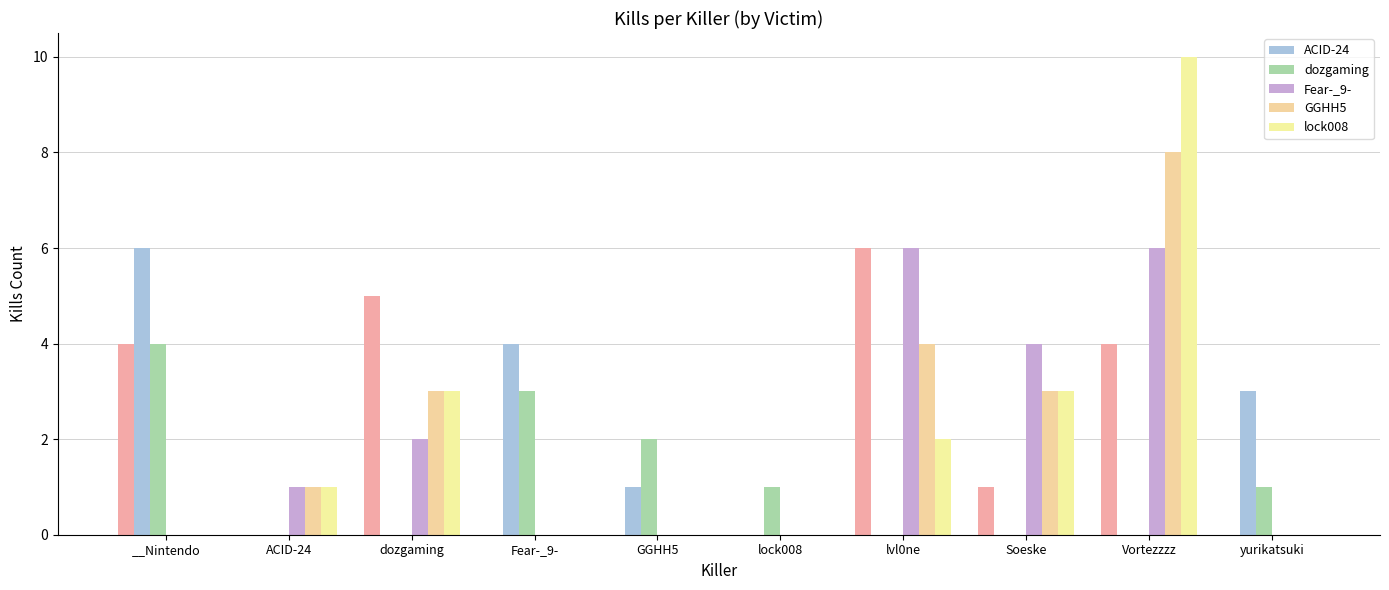

Does the chart contain any negative values?

No